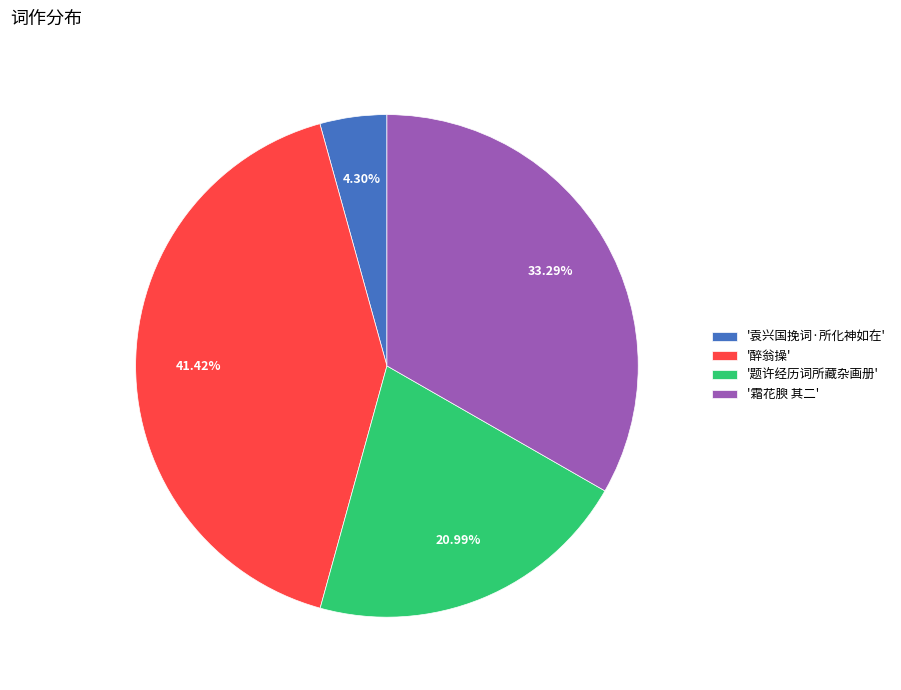

What is the smallest slice in the pie chart?

'袁兴国挽词·所化神如在'